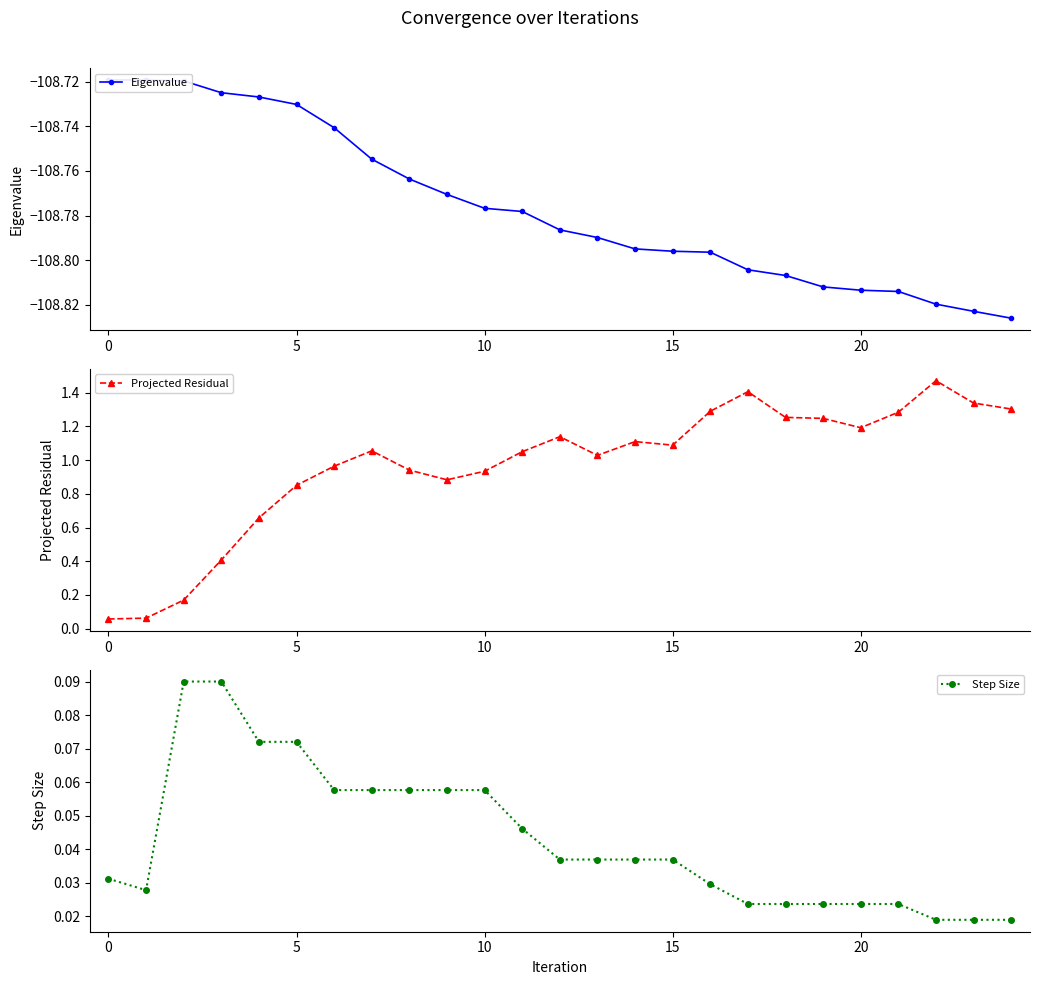

At 7, list the series in order from smallest to largest.

Eigenvalue, Step Size, Projected Residual